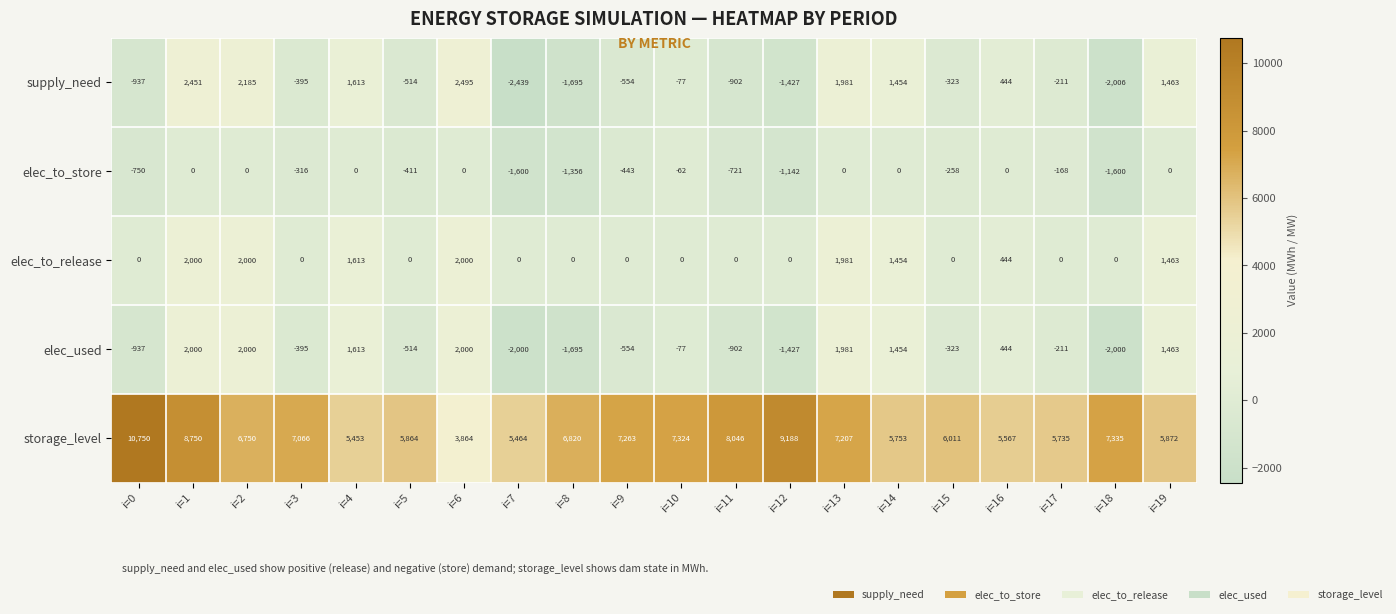

At which label is supply_need closest to 28?

i=10